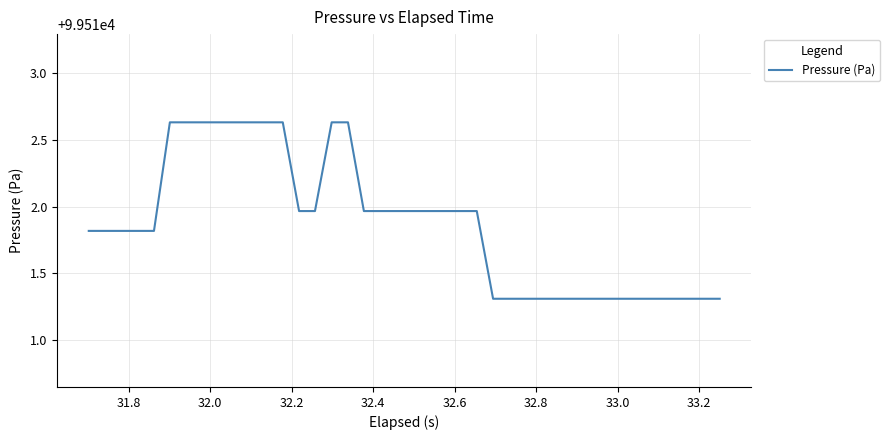

What is the difference between the maximum and minimum values?

1.3